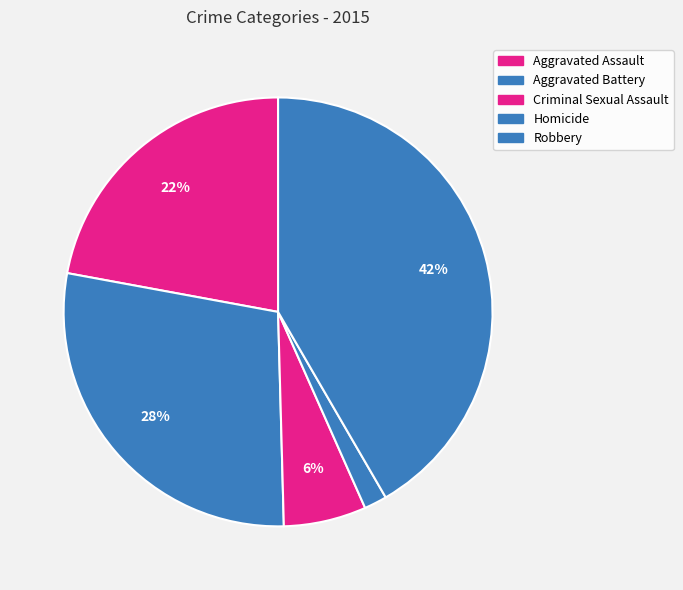

Rank the categories by value from highest to lowest.

Robbery, Aggravated Battery, Aggravated Assault, Criminal Sexual Assault, Homicide